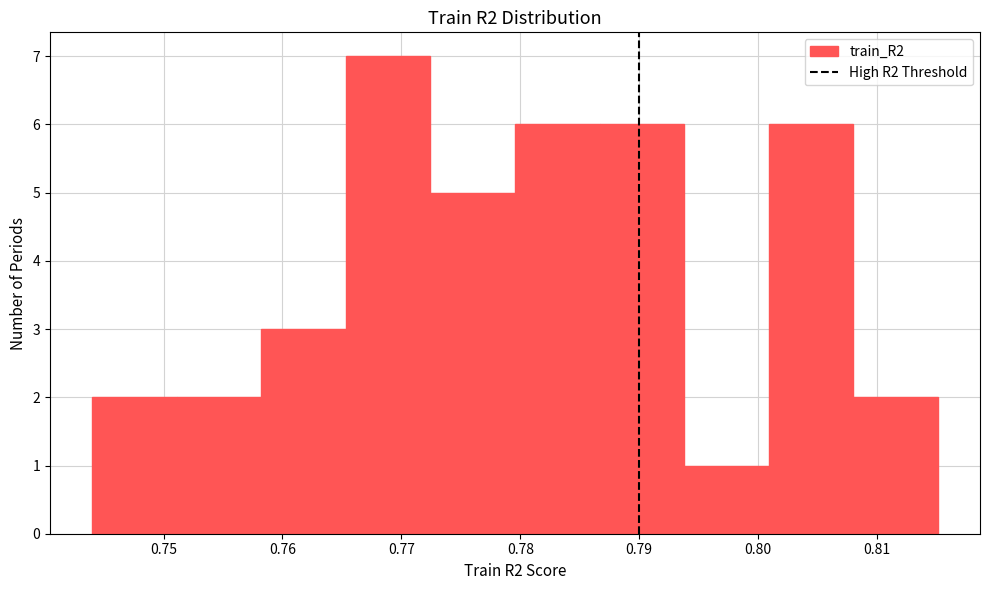

Reading left to right, list every bar in this chart as the range it spans on the x-axis followed by its height. Neither the bar edges nor the heights are printed on the chart, so give them approximately, as read against the axes.

0.744 to 0.751: 2
0.751 to 0.758: 2
0.758 to 0.765: 3
0.765 to 0.772: 7
0.772 to 0.780: 5
0.780 to 0.787: 6
0.787 to 0.794: 6
0.794 to 0.801: 1
0.801 to 0.808: 6
0.808 to 0.815: 2